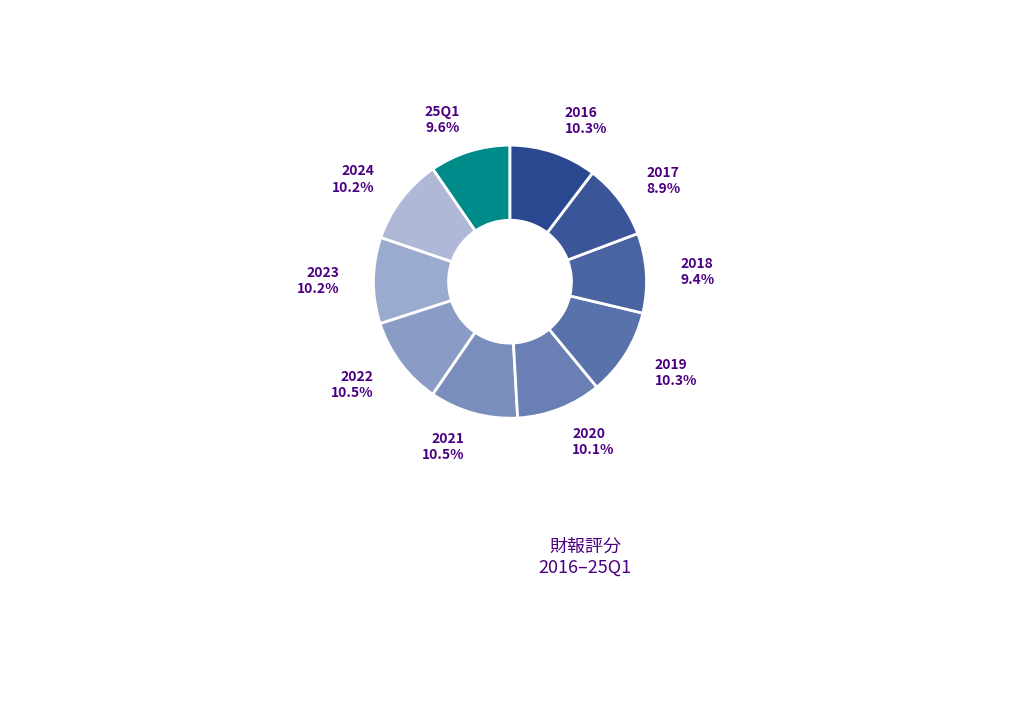

To the nearest percent, what is the difference between the largest and smallest slice percentages?

2%